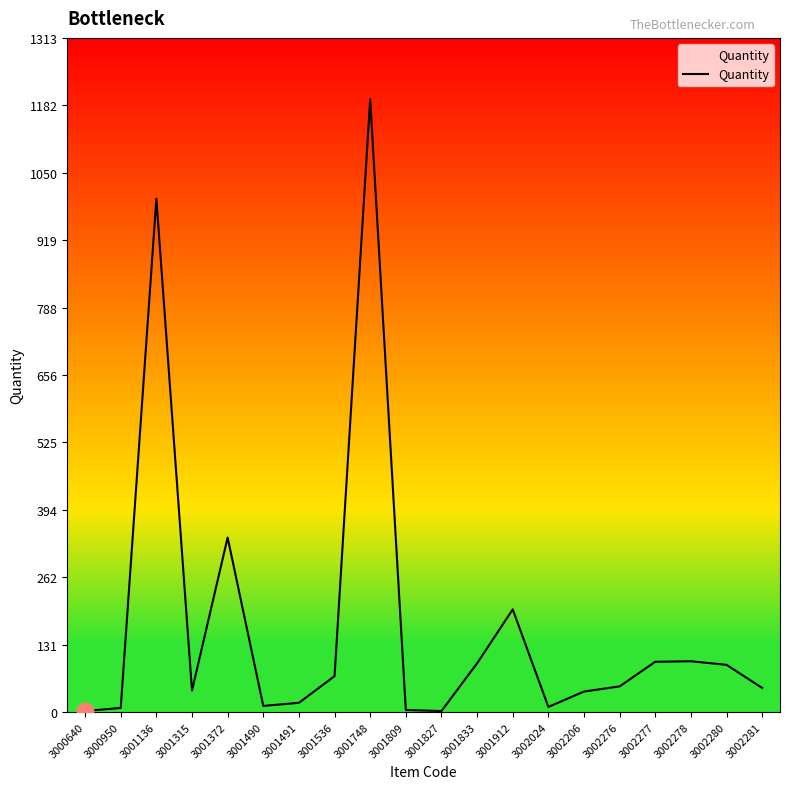

What is the difference between the second highest and minimum values?

998